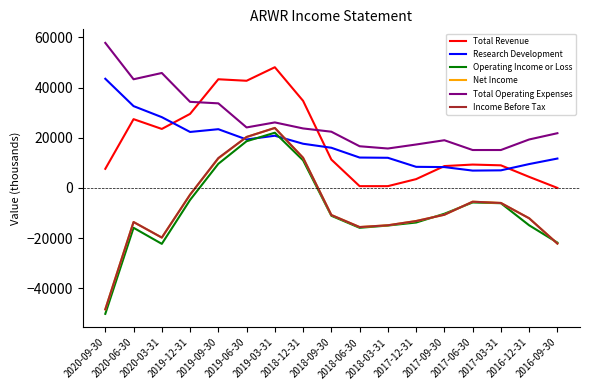

True or false: Total Operating Expenses and Operating Income or Loss intersect in this chart.

False